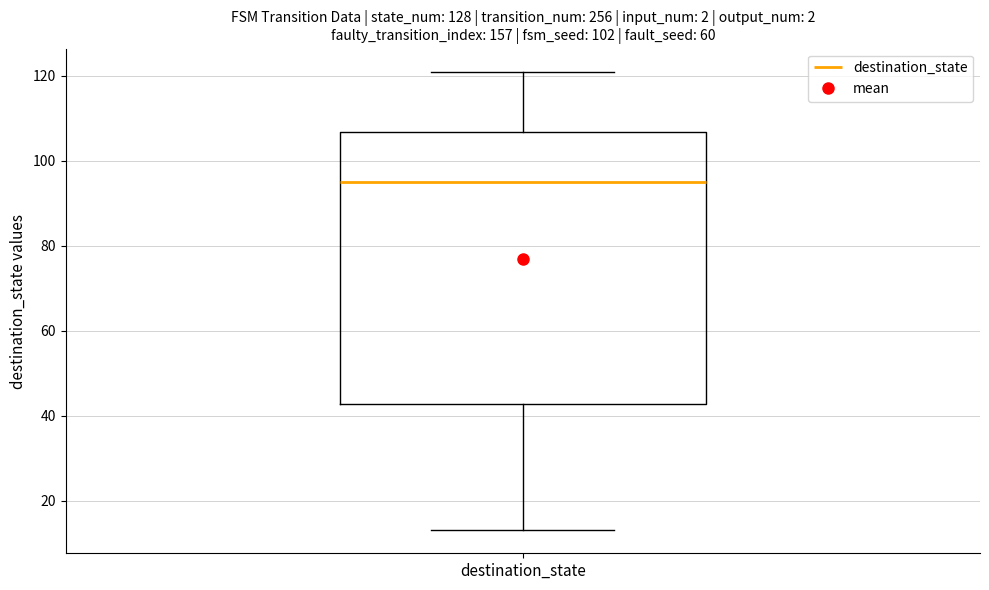

Where is the upper edge of the box for destination_state on the y-axis? The values are not printed on the chart, so give them approximately, as read against the axis.

106